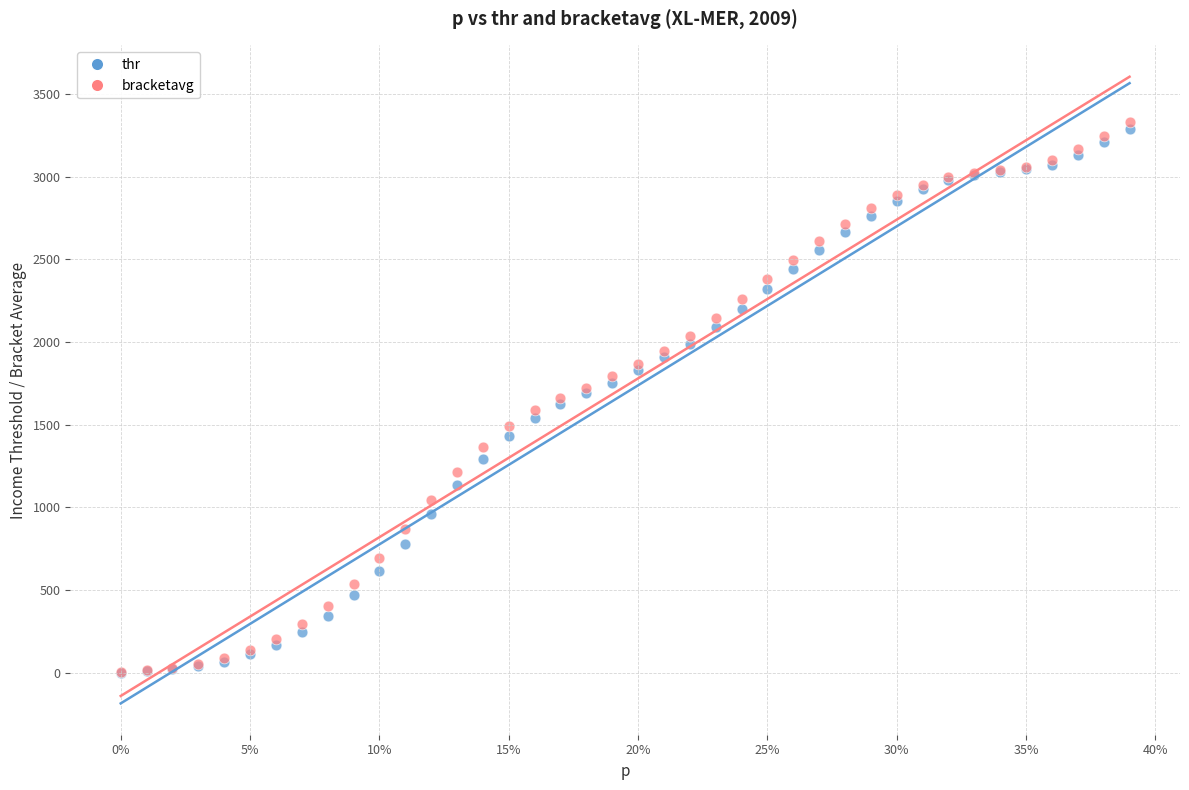

Which series has the largest Y range (max minus min)?

bracketavg